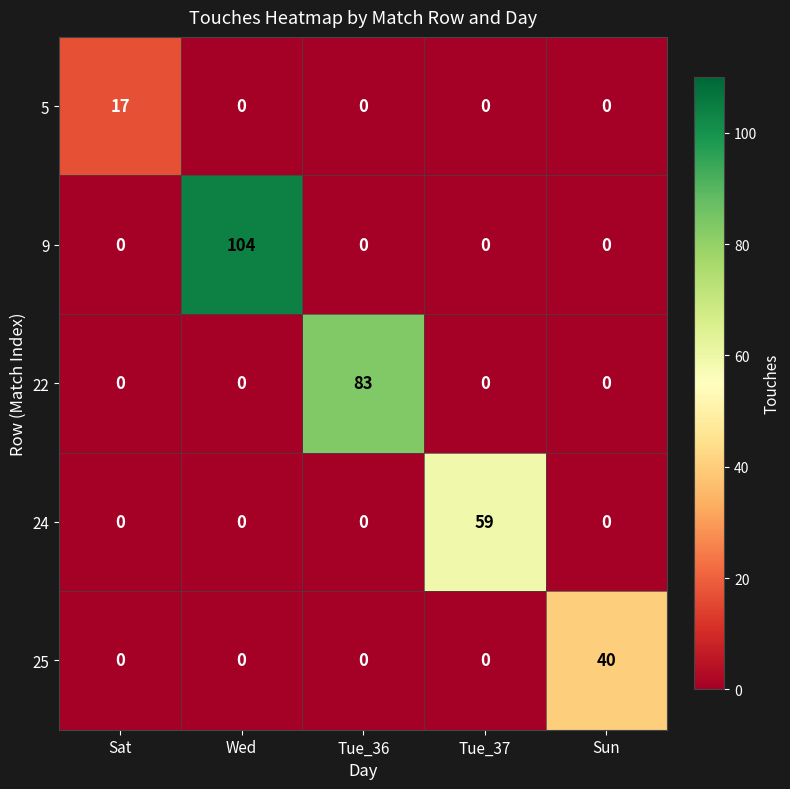

What is the total value across all series at Tue_37?

59